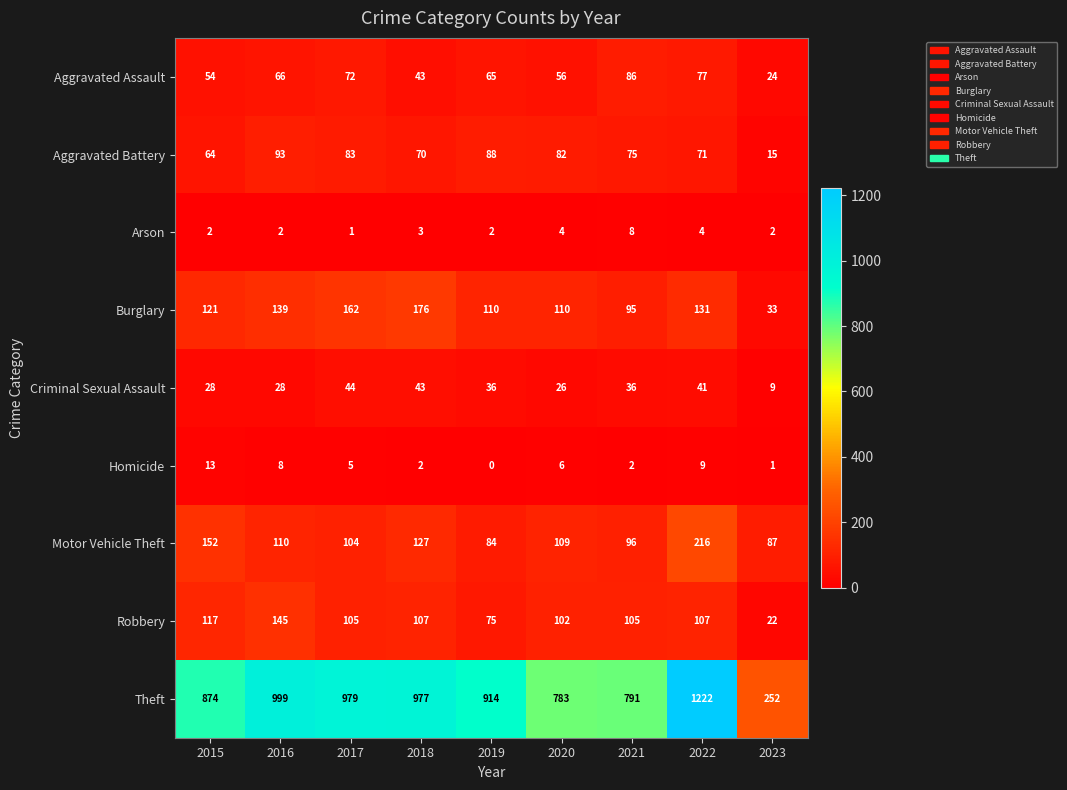

How many data points does each series have?

9